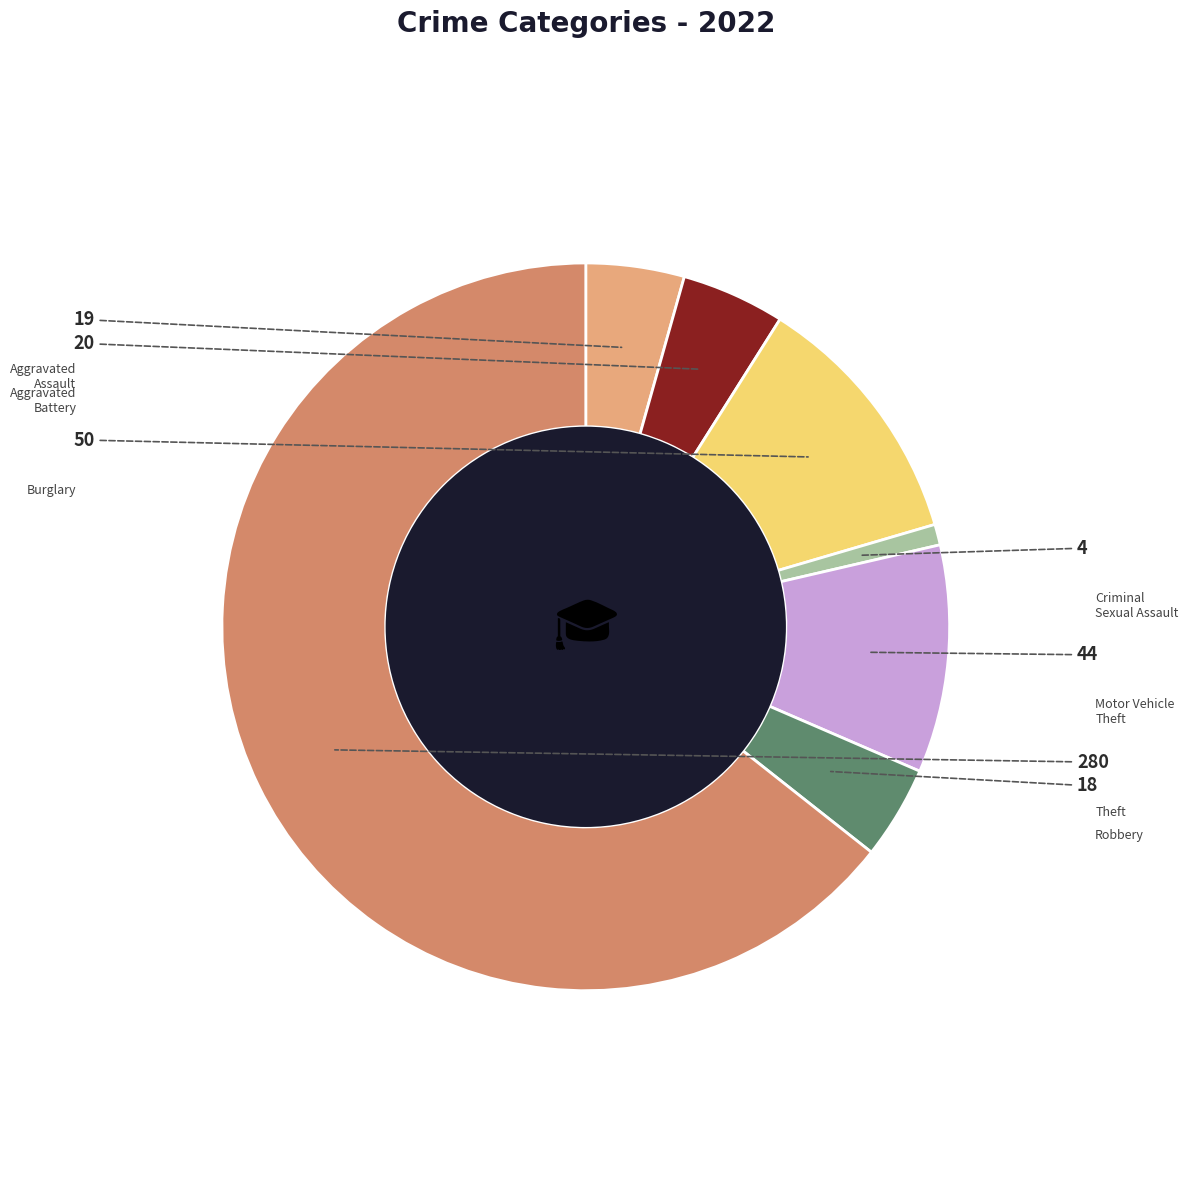

Is there any slice that represents more than half of the pie?

Yes